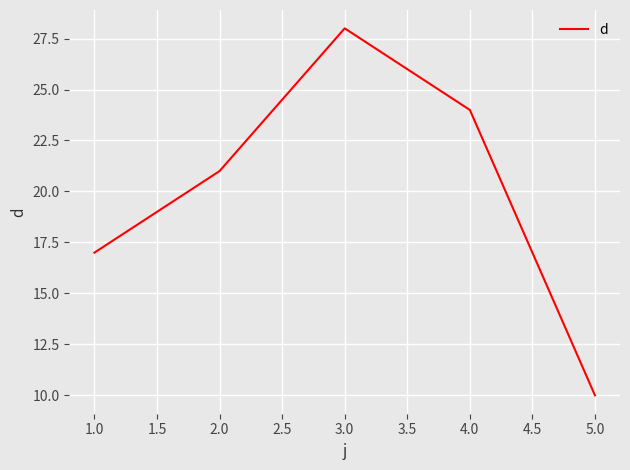

How many values are below 21?

2